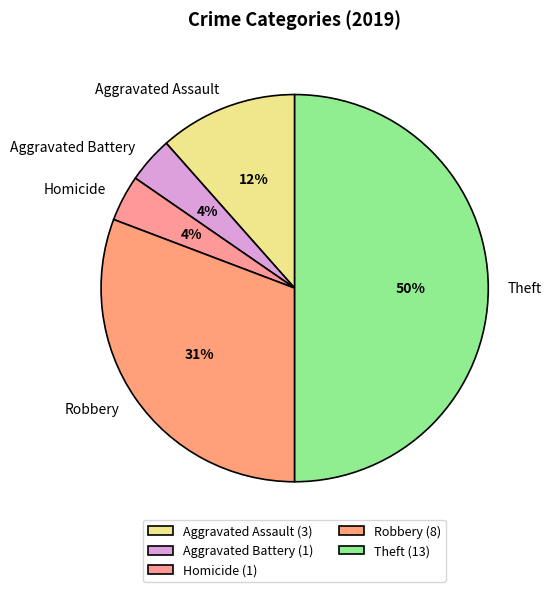

To the nearest percent, what is the combined percentage of Aggravated Battery and Homicide?

8%